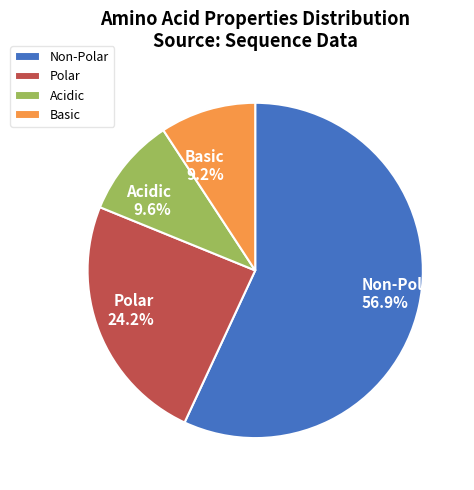

Is the sum of Acidic and Basic greater than half?

No